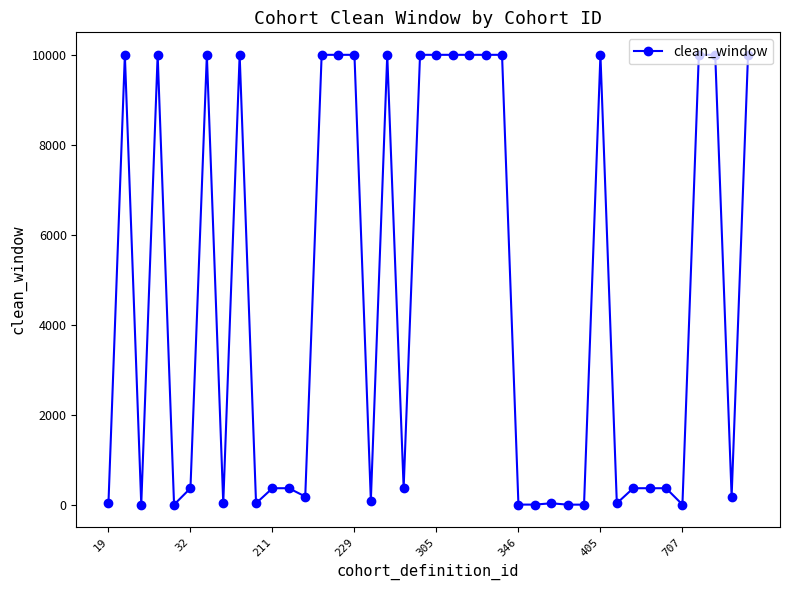

What is the sum of all values?

183141